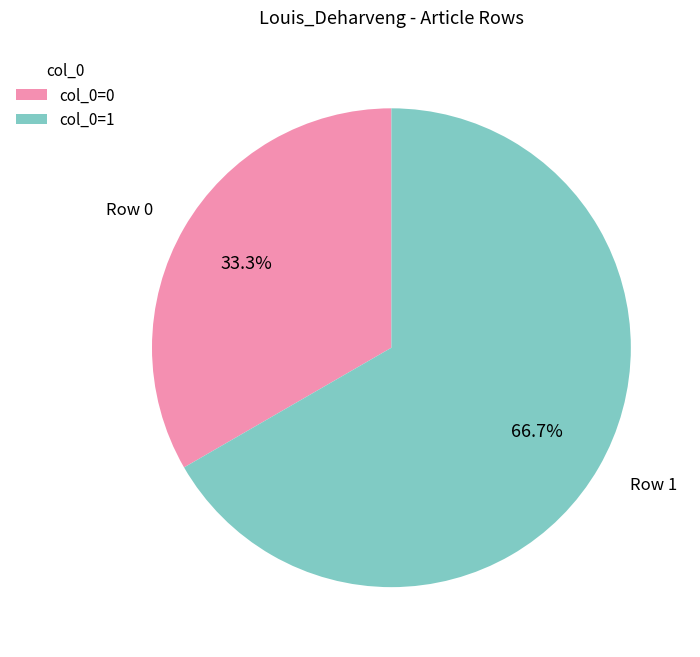

What is the majority slice?

Row 1